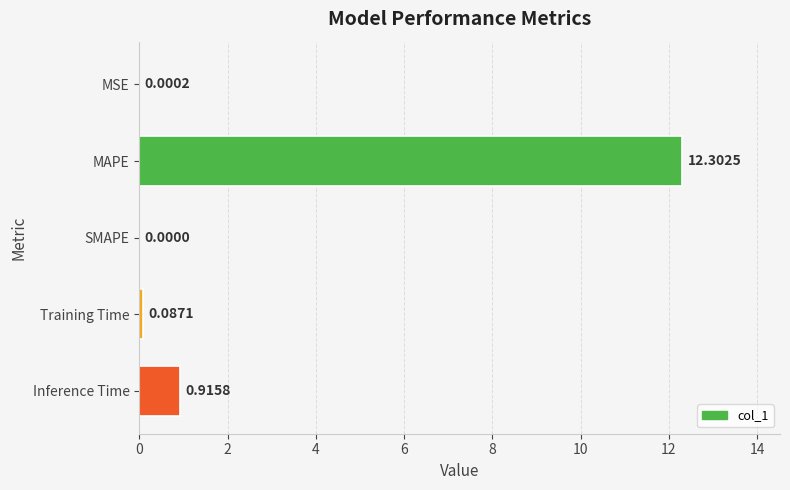

At which label is the value closest to 6?

Inference Time